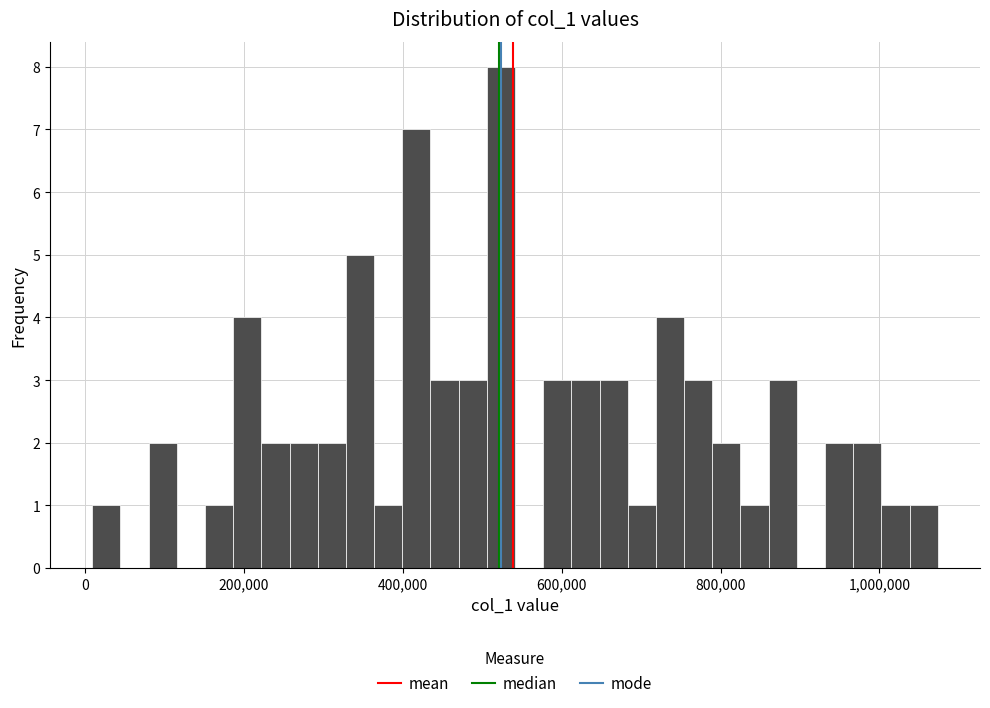

Around what value on the x-axis is the tallest bar? Give the approximate position of its centre, as read against the axis.

520000